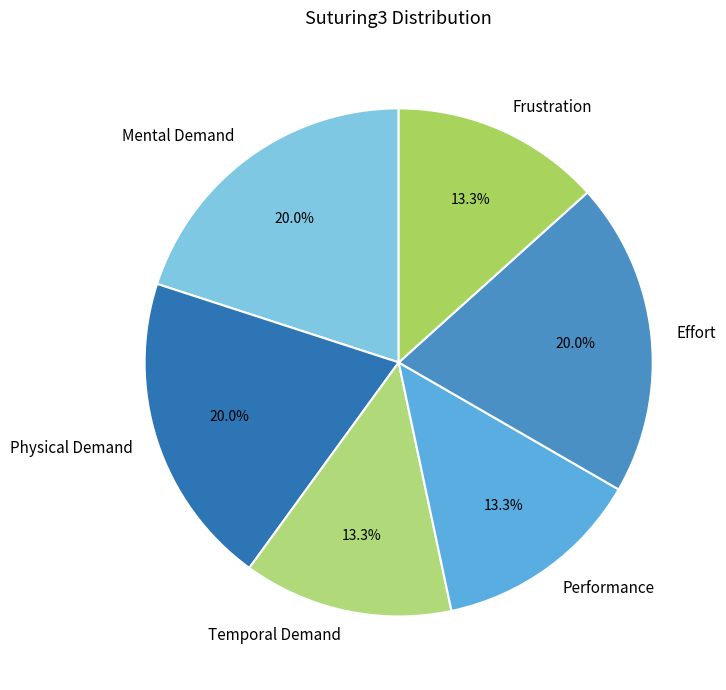

To the nearest percent, what is the difference between the largest and smallest slice percentages?

7%